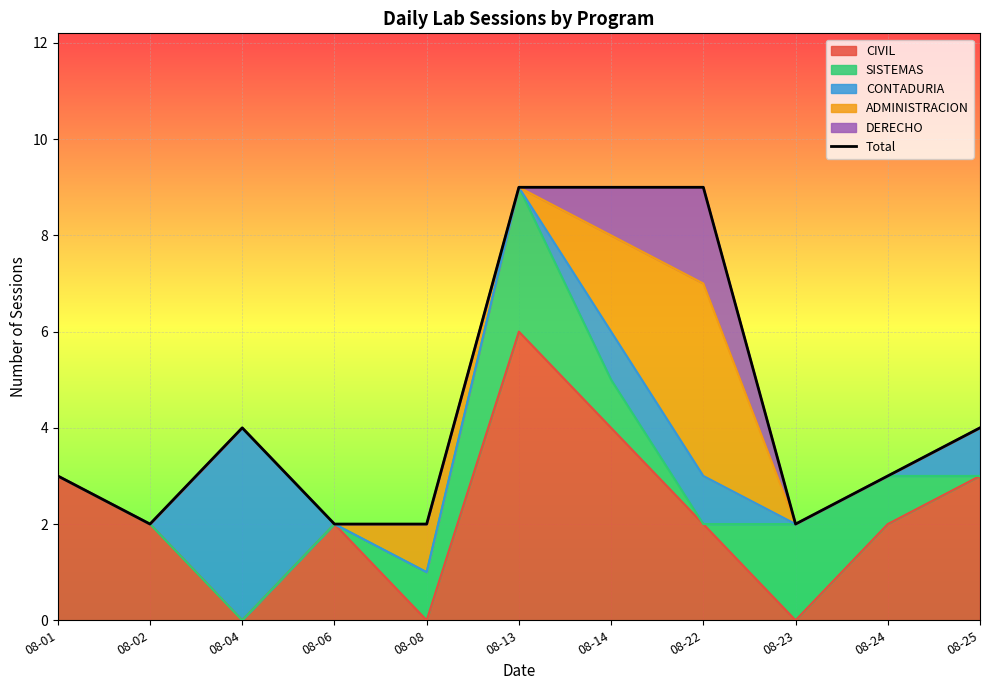

Reading left to right, list all the values displayed in this chart.

3	2	4	2	2	9	9	9	2	3	4